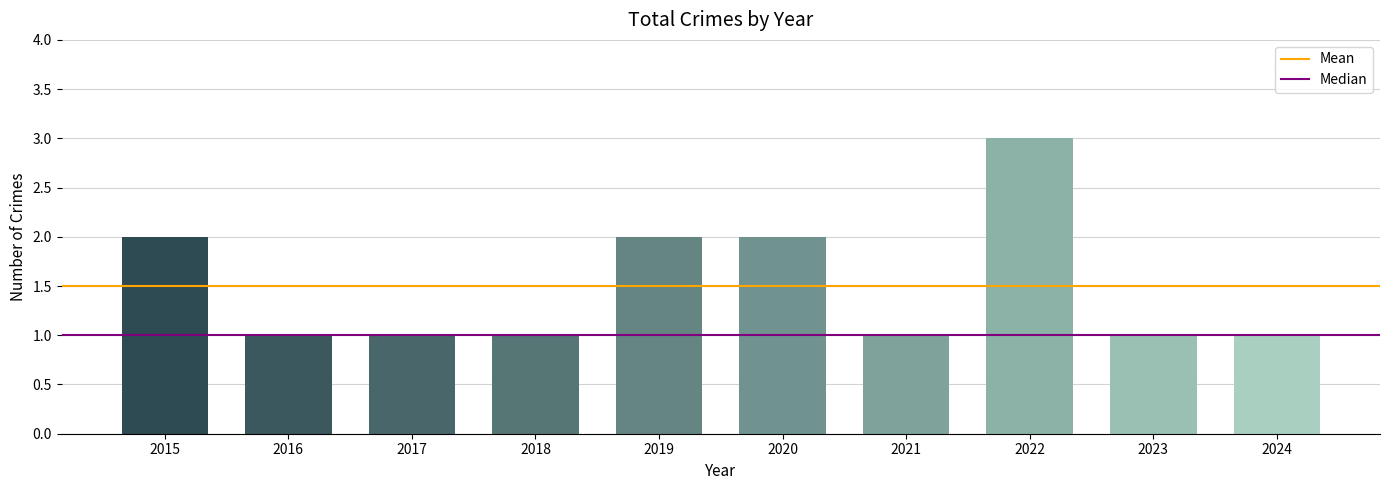

Is it true that the value at 2017 is 1?

True